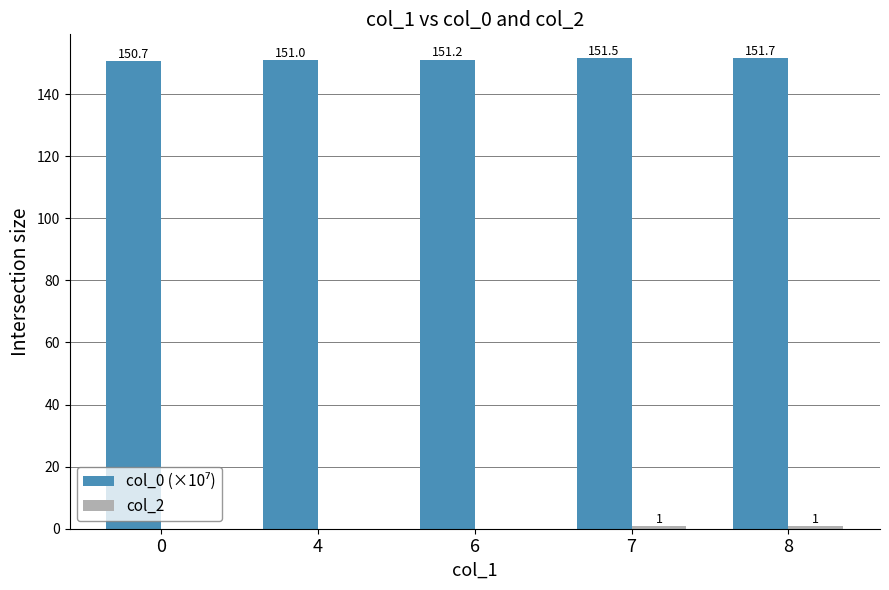

What is the greatest value displayed?

151.7